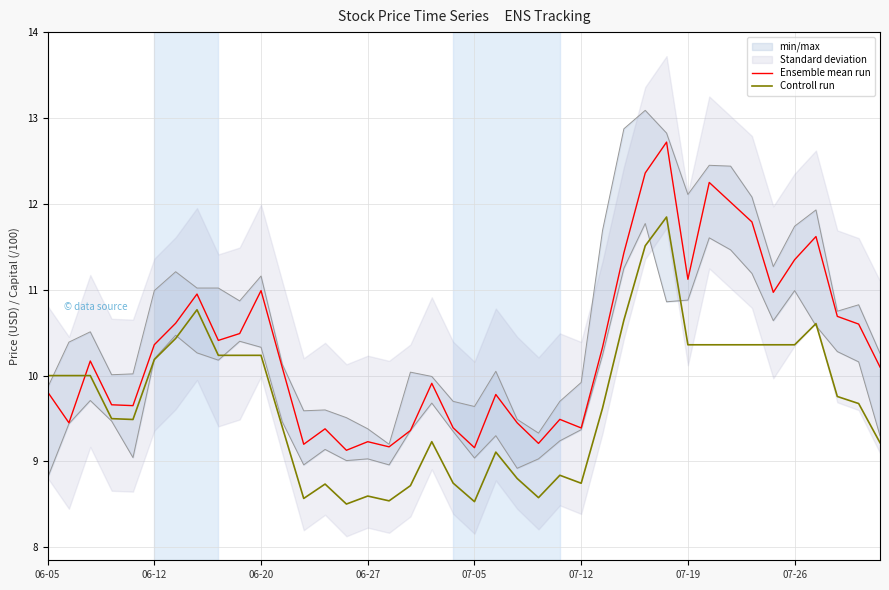

Which series ends up on top after the final intersection of Ensemble mean run and Controll run?

Ensemble mean run